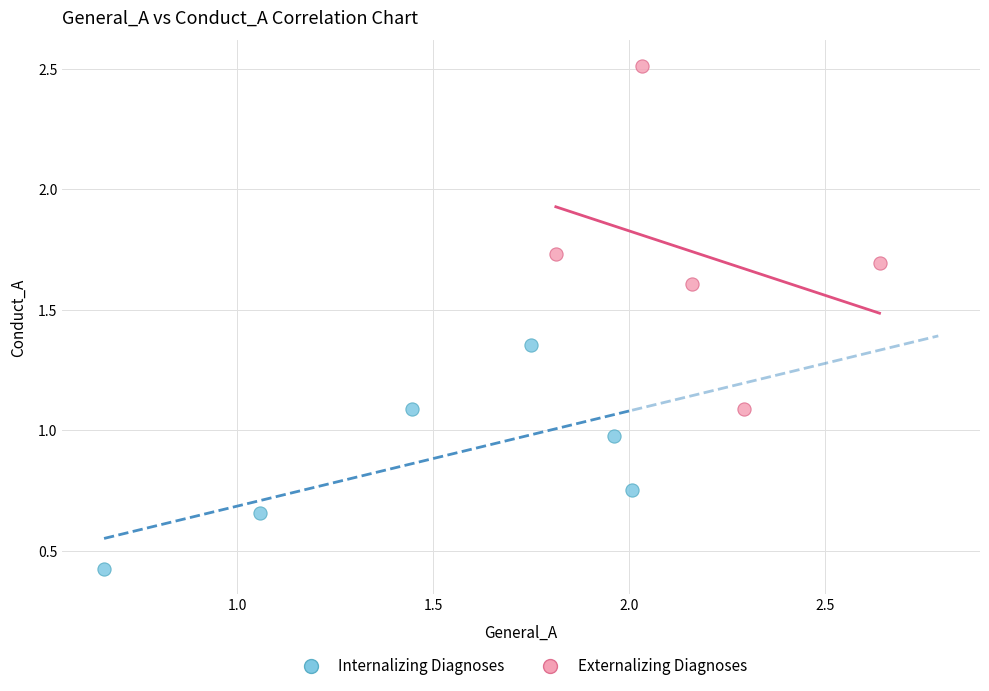

Which series contains the highest Y value?

Externalizing Diagnoses